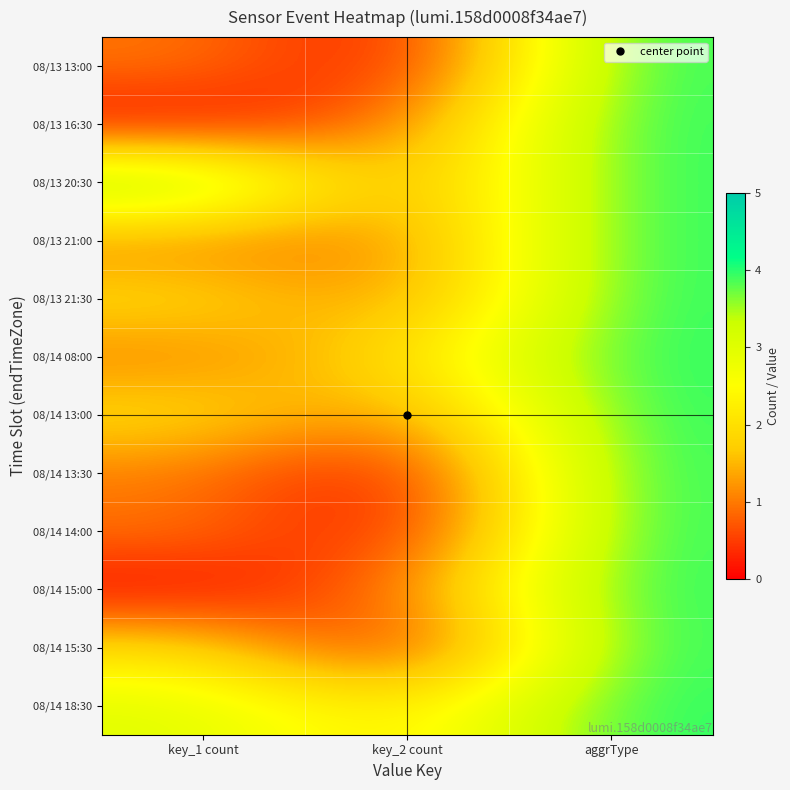

Count the number of data series in this chart.

12